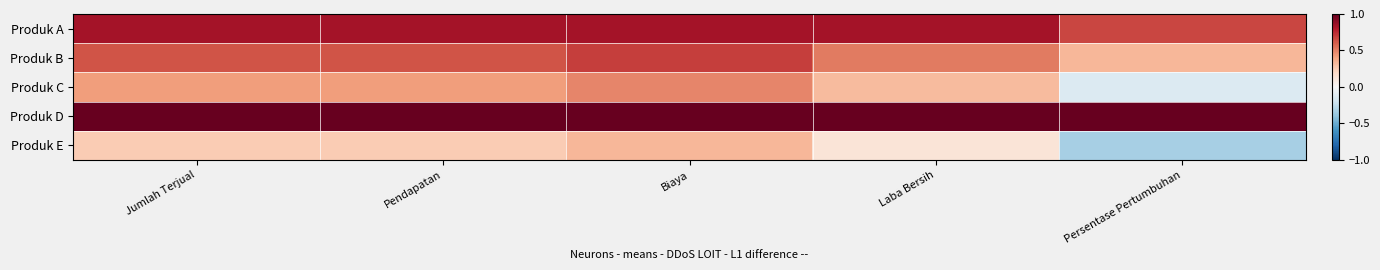

What is the total value across all series at Laba Bersih?

2.8